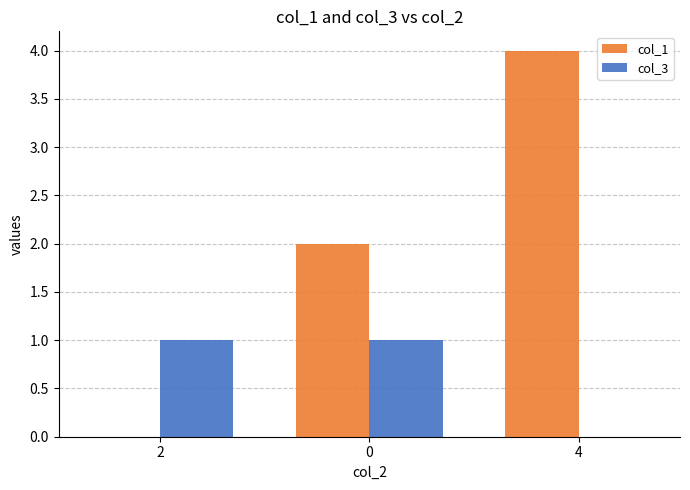

Which series has the largest total across all categories?

col_1